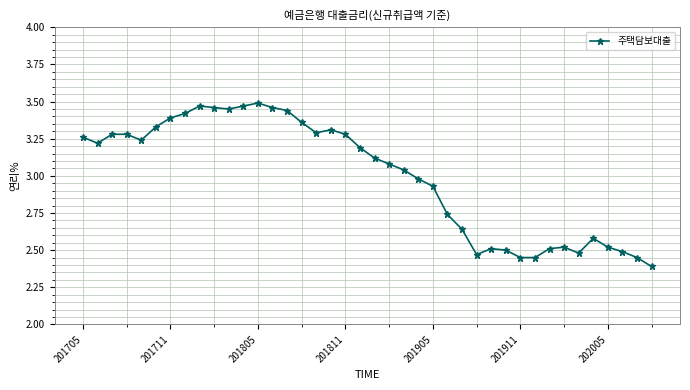

How many lines are shown in the chart?

1